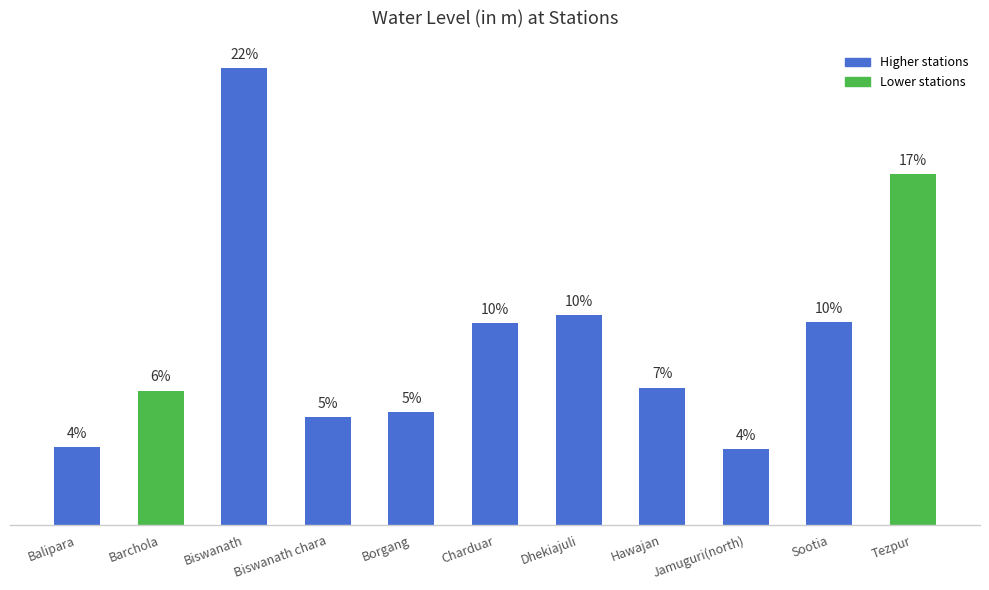

What is the difference between the values at Barchola and Dhekiajuli?

1.0